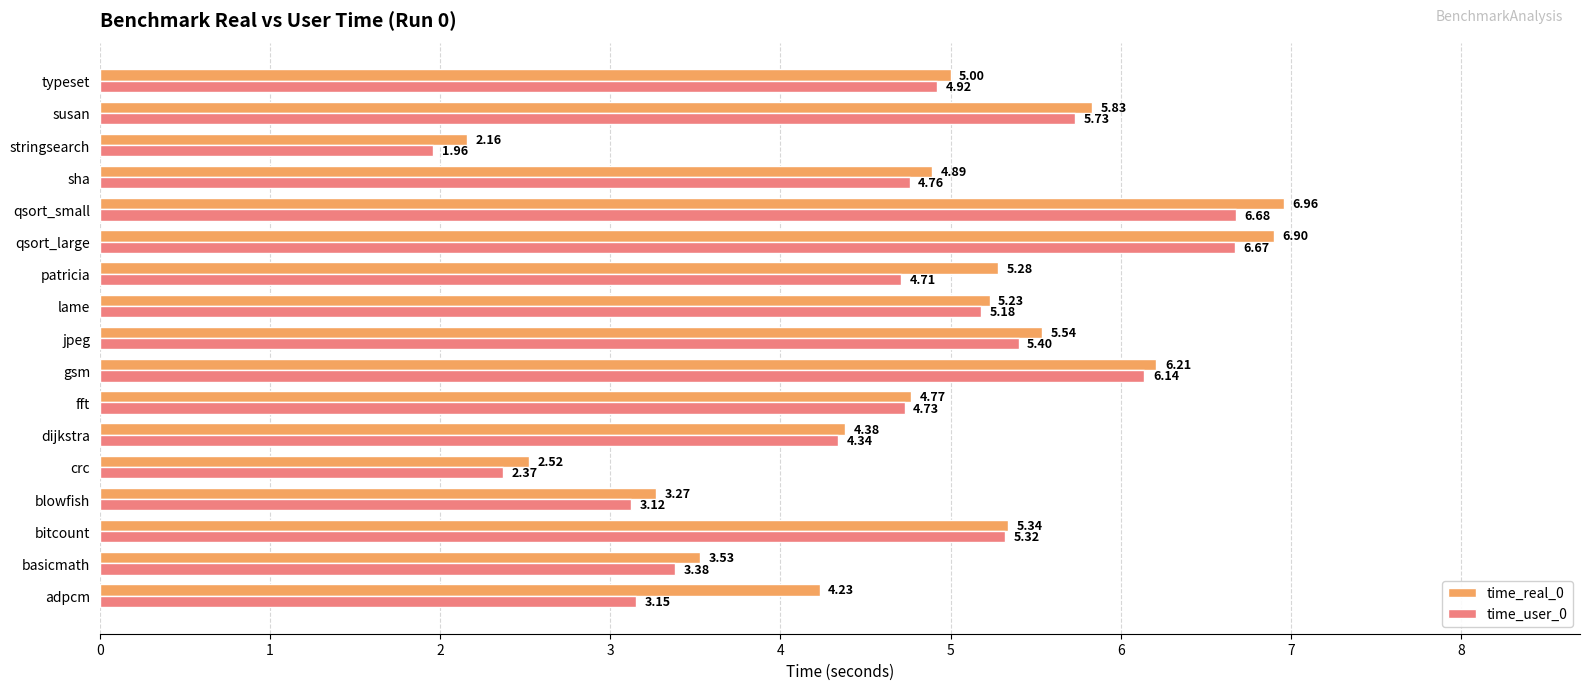

Between crc and stringsearch, which series saw the biggest shift?

time_user_0